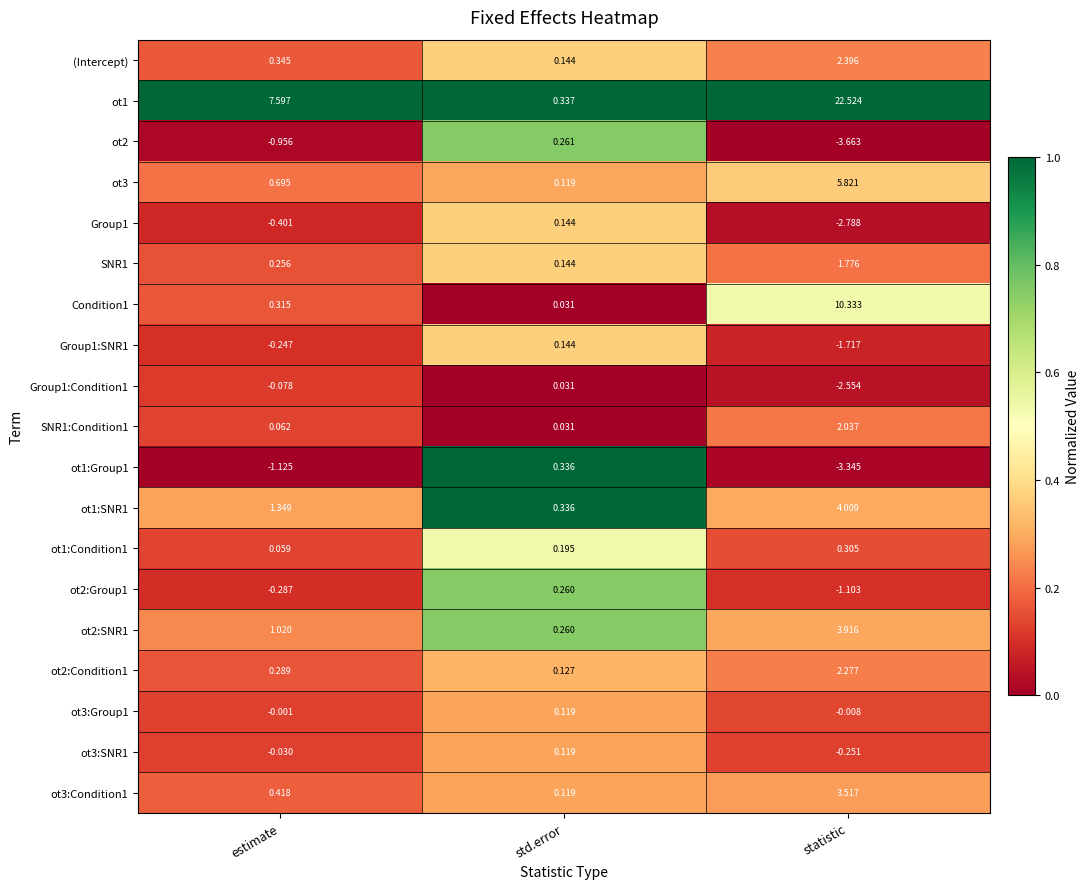

At which category does the chart reach its peak across all series?

statistic